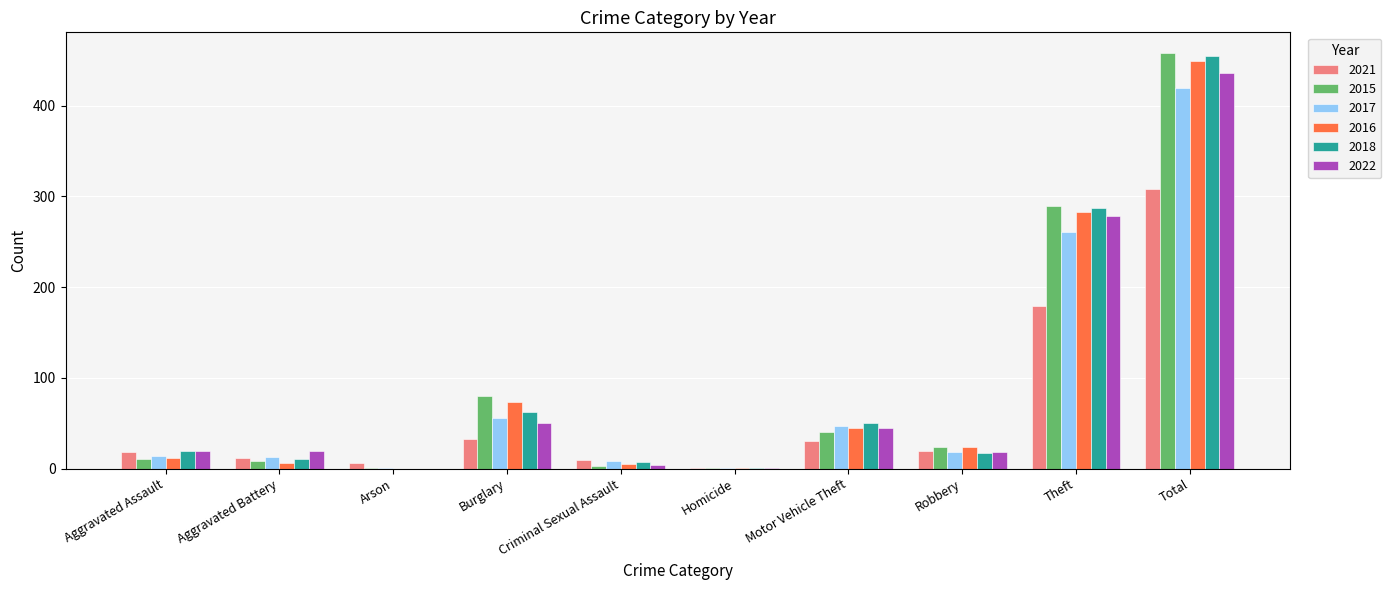

What is the total value across all series at Burglary?

354